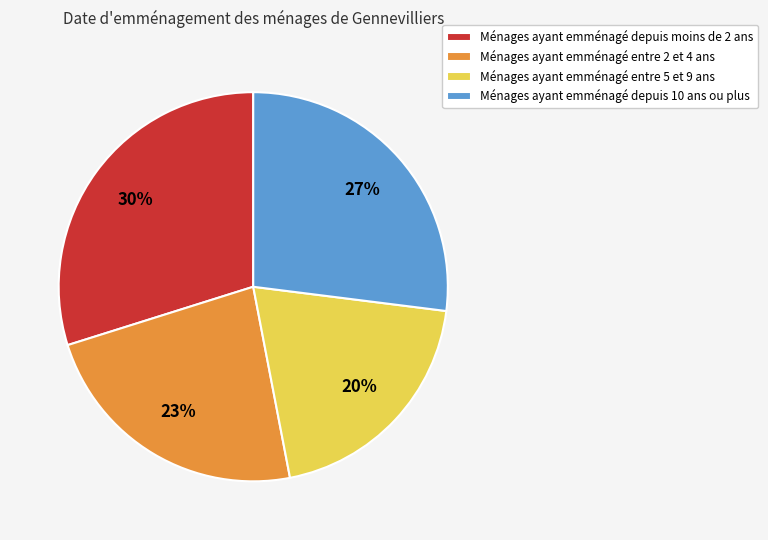

Which category has the smallest portion of the pie?

Ménages ayant emménagé entre 5 et 9 ans